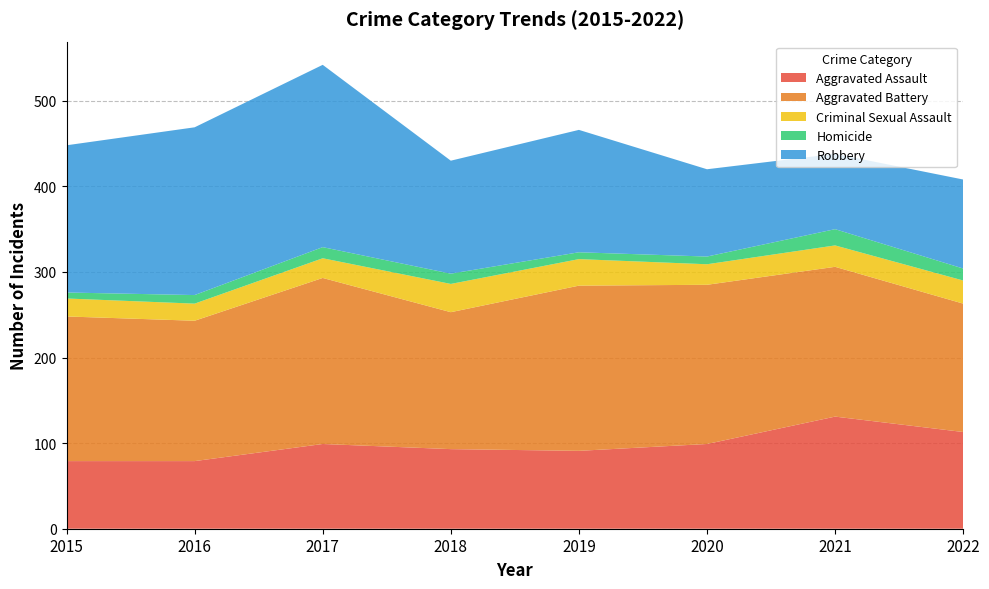

Reading left to right, transcribe all the data shown in this chart.

Aggravated Assault: 79	79	99	93	91	99	131	113
Aggravated Battery: 169	164	194	160	193	186	175	150
Criminal Sexual Assault: 21	20	23	33	31	24	25	27
Homicide: 7	10	13	12	8	9	19	14
Robbery: 172	196	213	132	143	102	88	104